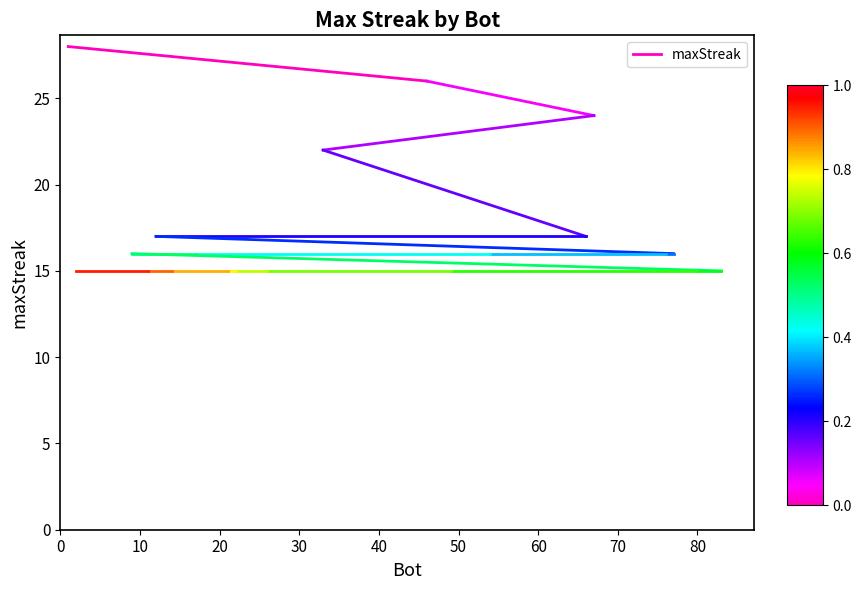

What is the value of the 1st point from the left?

28